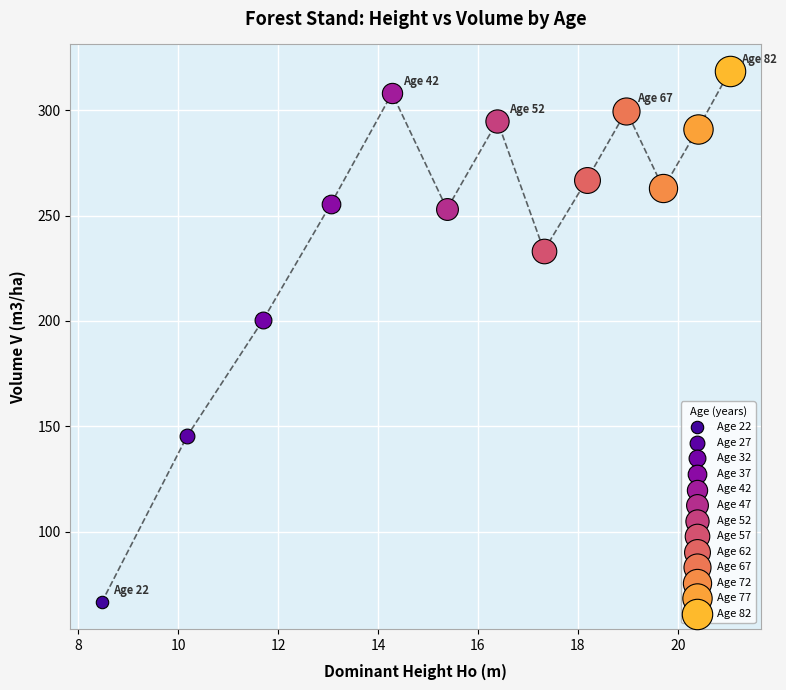

What are all the series names shown in the legend?

Age 22, Age 27, Age 32, Age 37, Age 42, Age 47, Age 52, Age 57, Age 62, Age 67, Age 72, Age 77, Age 82